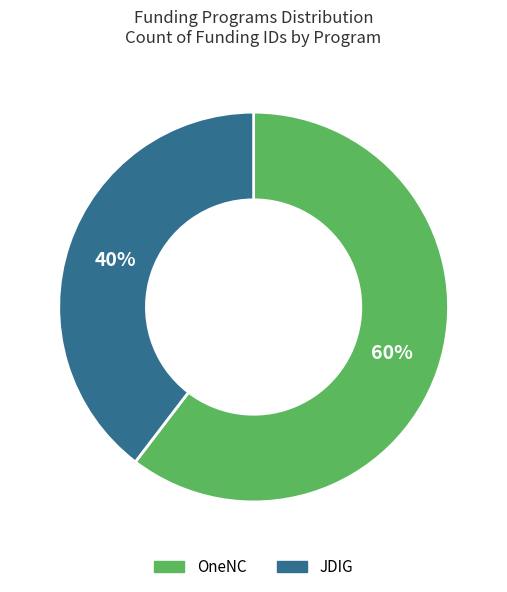

Approximately how many times larger is the value at OneNC compared to JDIG?

1.5